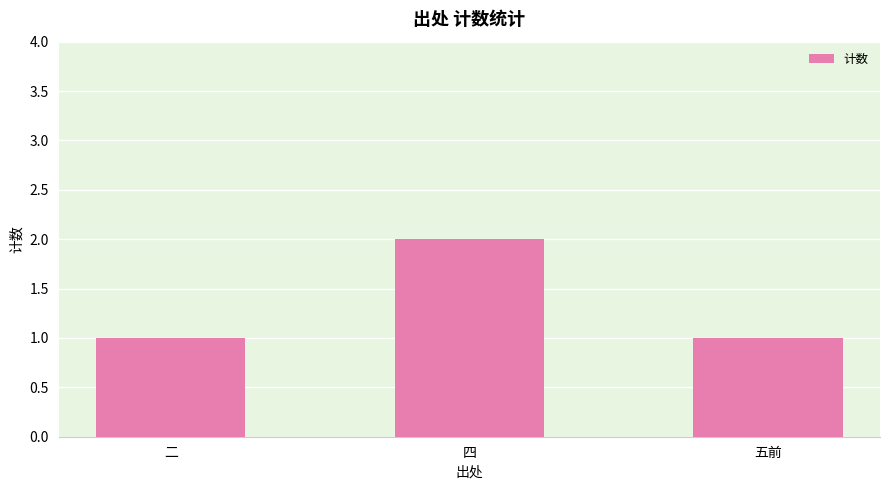

What is the ratio of the value at 四 to the value at 五前?

2.0